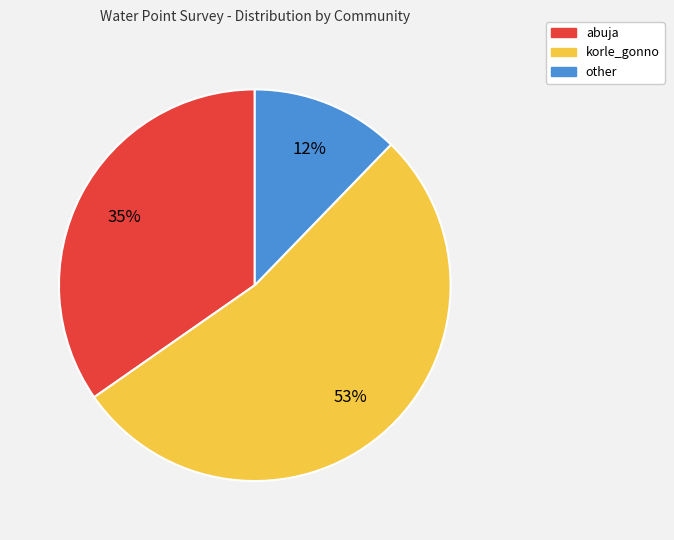

To the nearest percent, what portion does korle_gonno represent?

53%